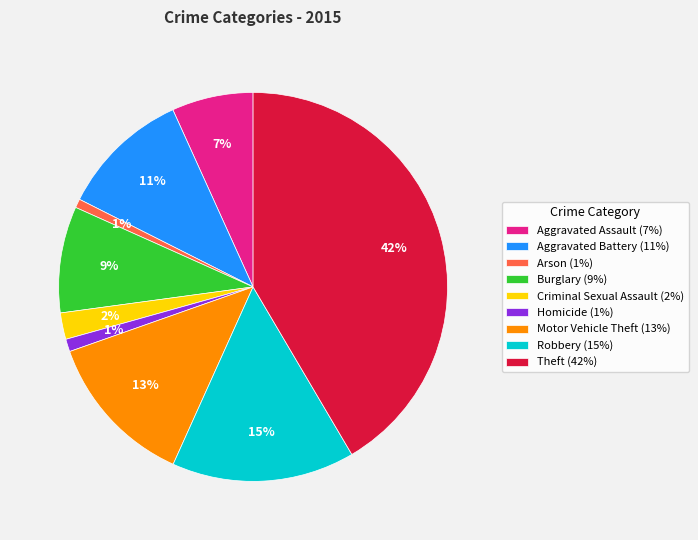

Combined, do Aggravated Assault (7%) and Homicide (1%) account for over 50%?

No